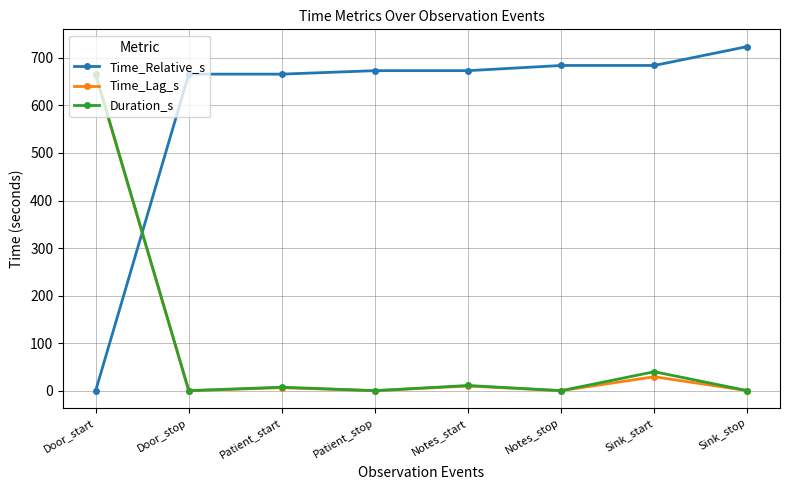

What is the highest value of the Time_Lag_s series?

663.5